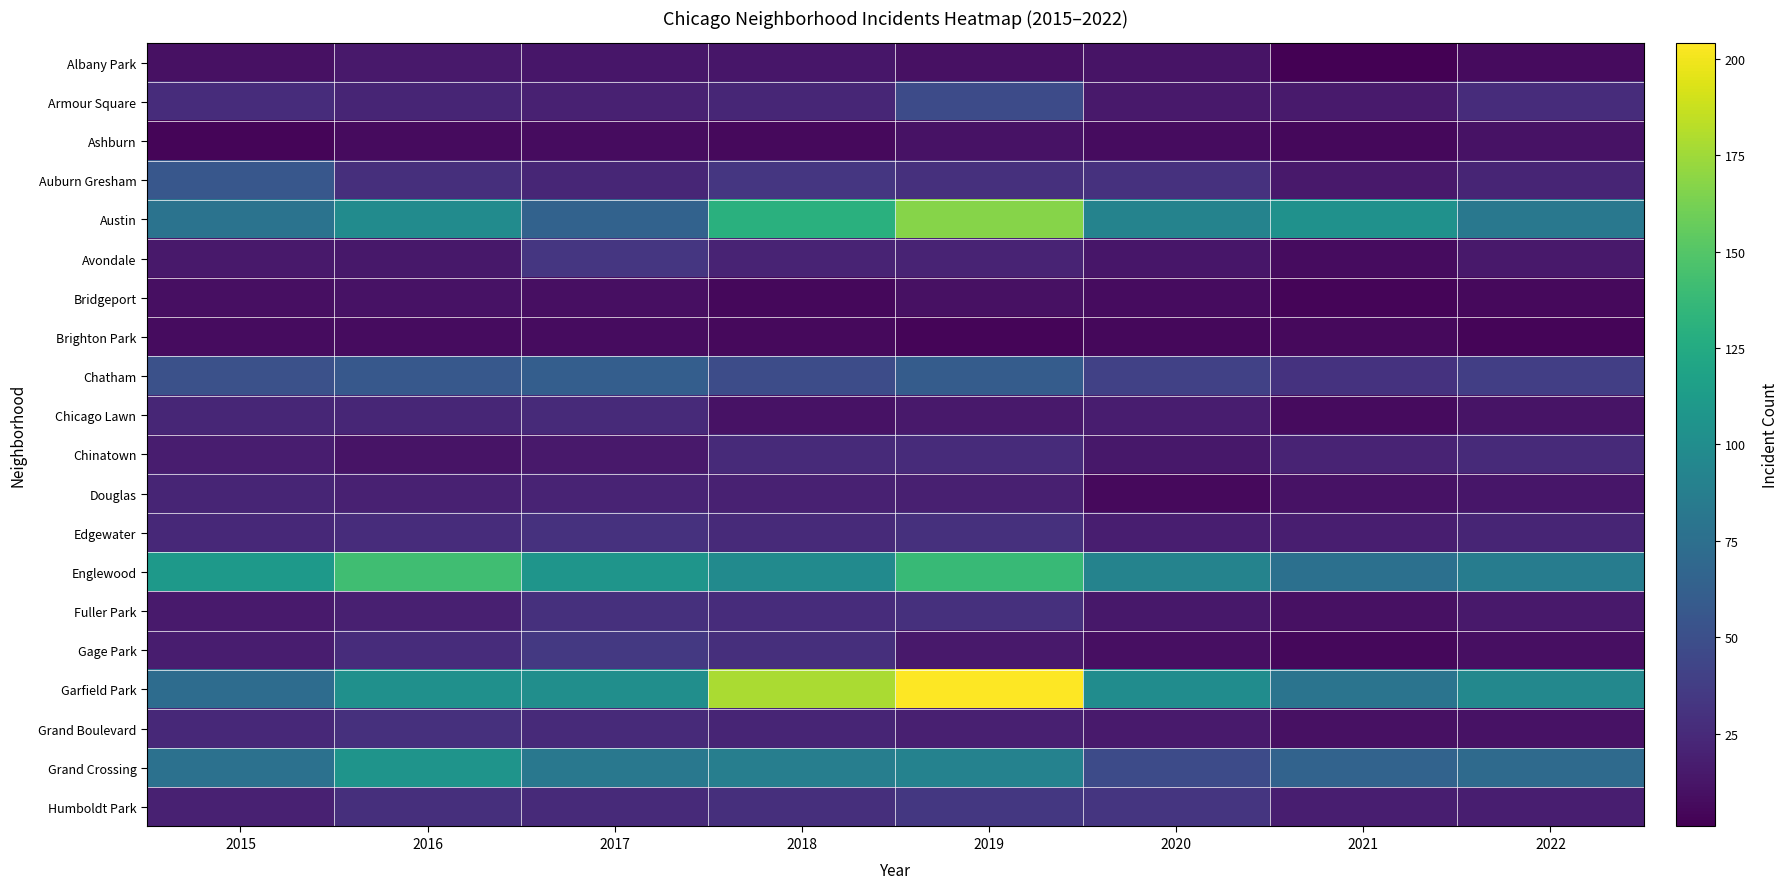

At which category does the chart reach its minimum across all series?

2021